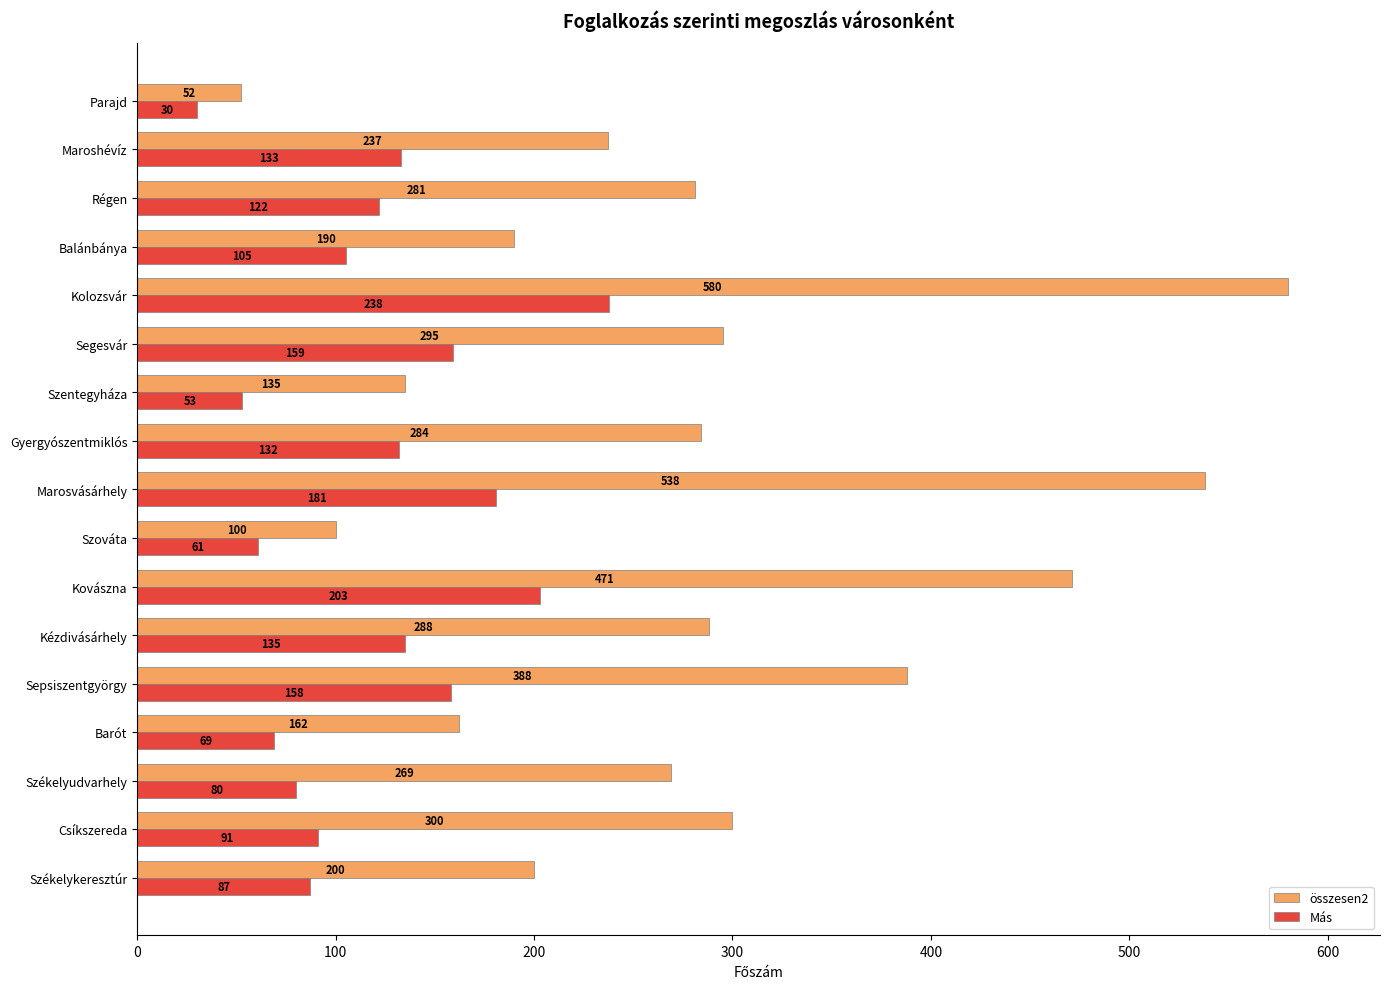

Which series has the largest range (max minus min)?

összesen2